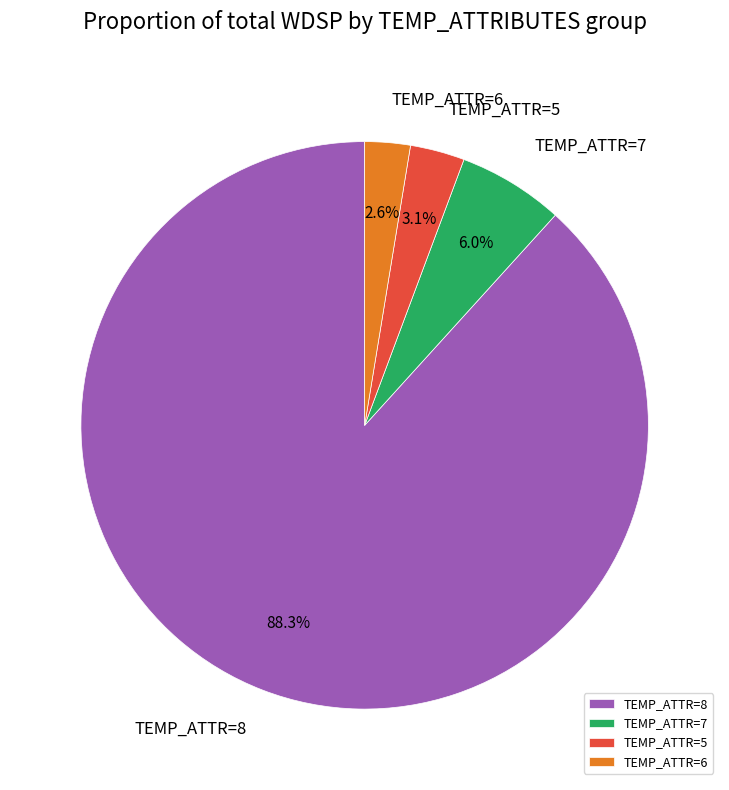

Which category accounts for the majority?

TEMP_ATTR=8